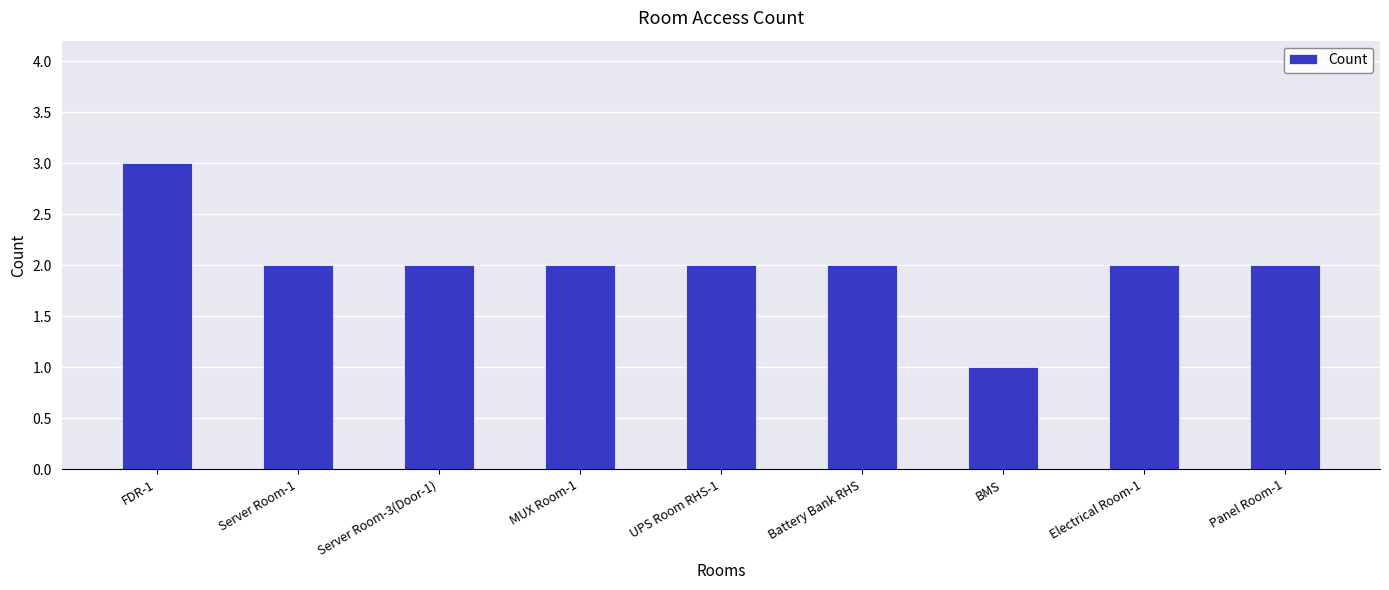

Does the chart contain any negative values?

No